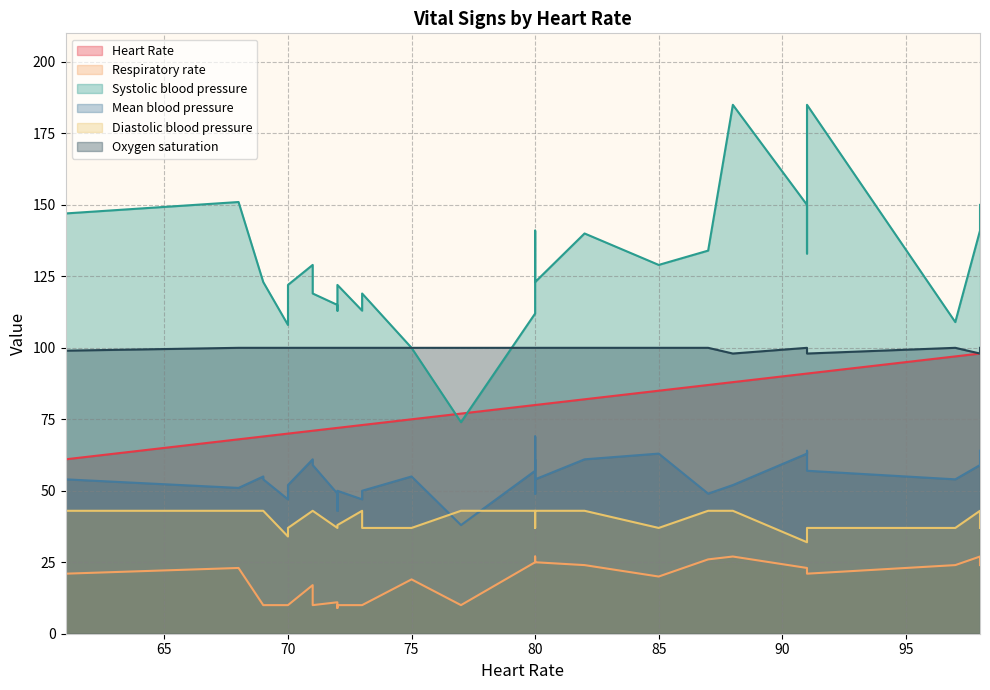

What is the highest value of the Systolic blood pressure series?

185